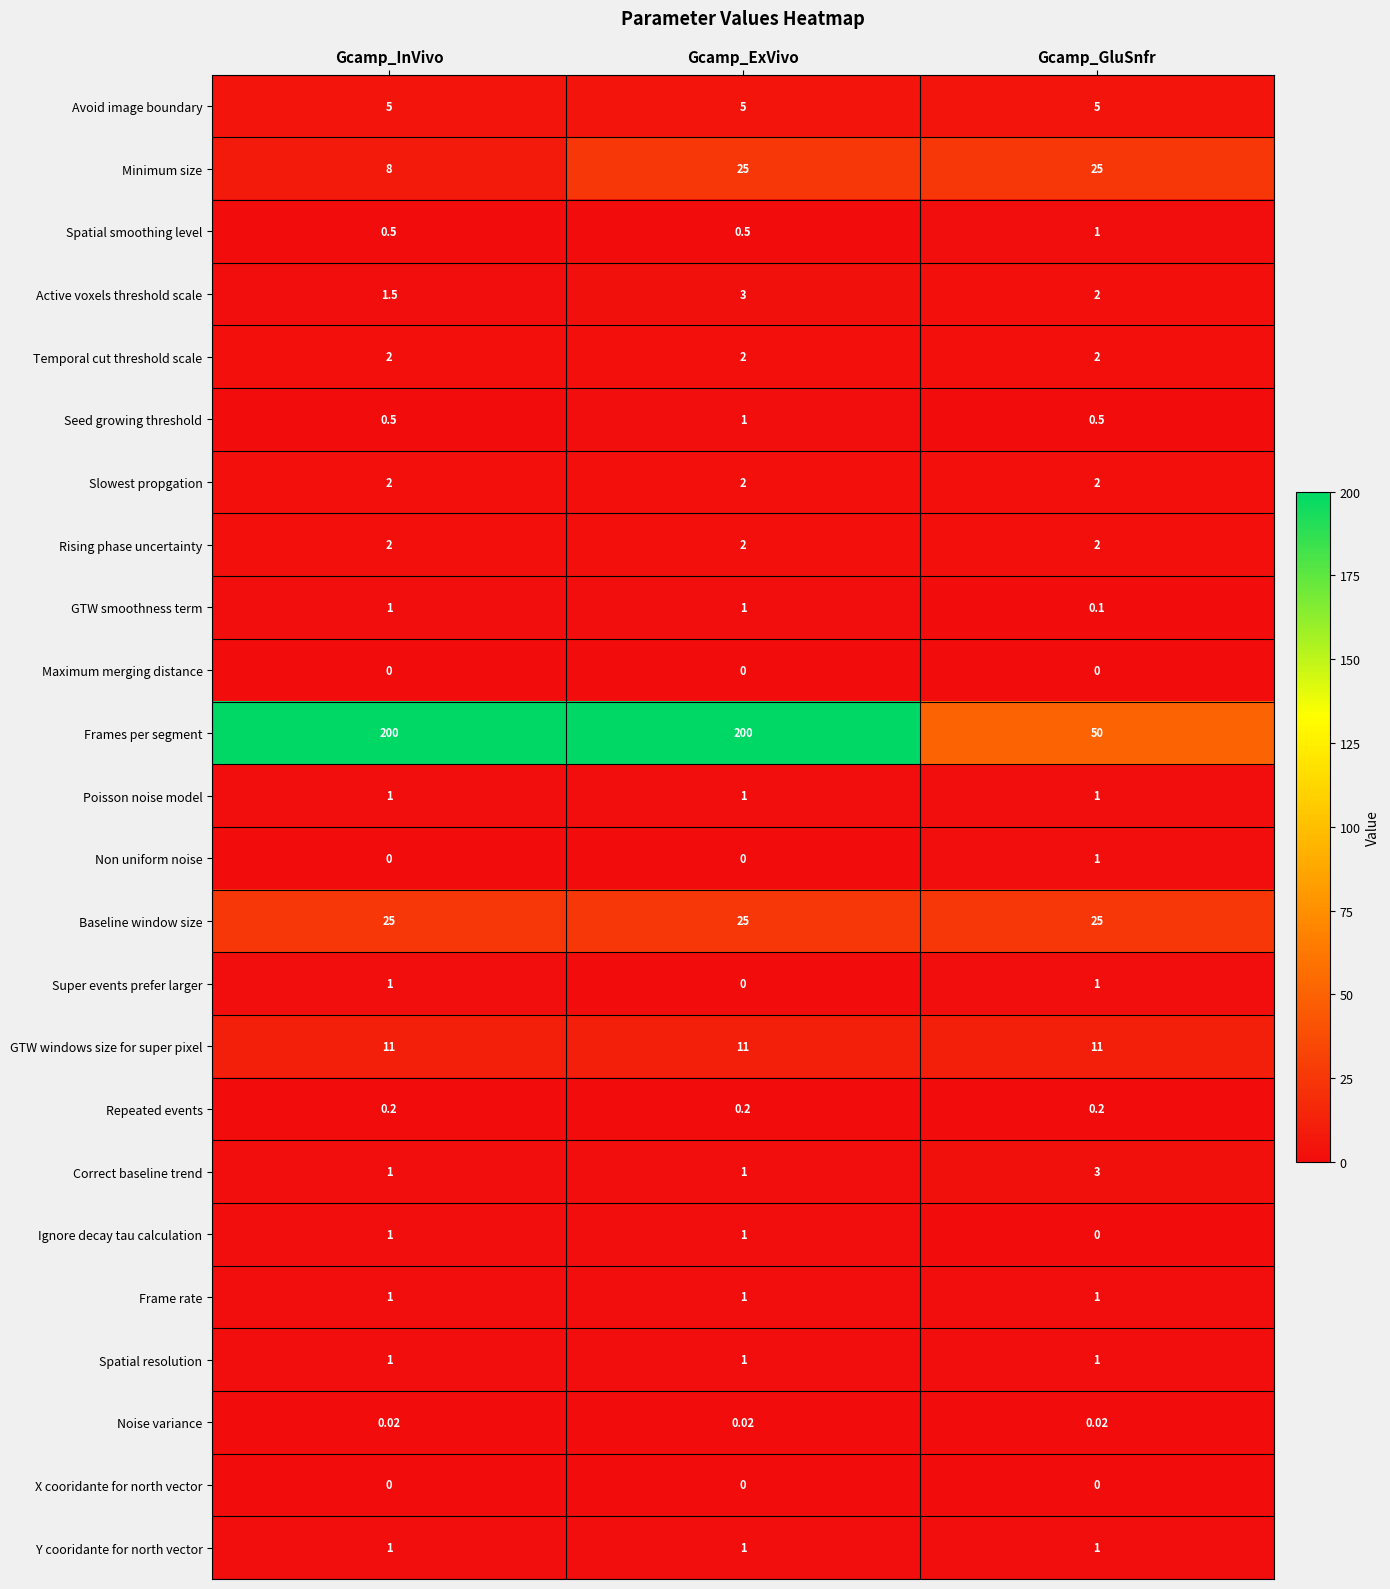

Is the value of Slowest propgation at Gcamp_GluSnfr greater than the value of Correct baseline trend at Gcamp_GluSnfr?

No